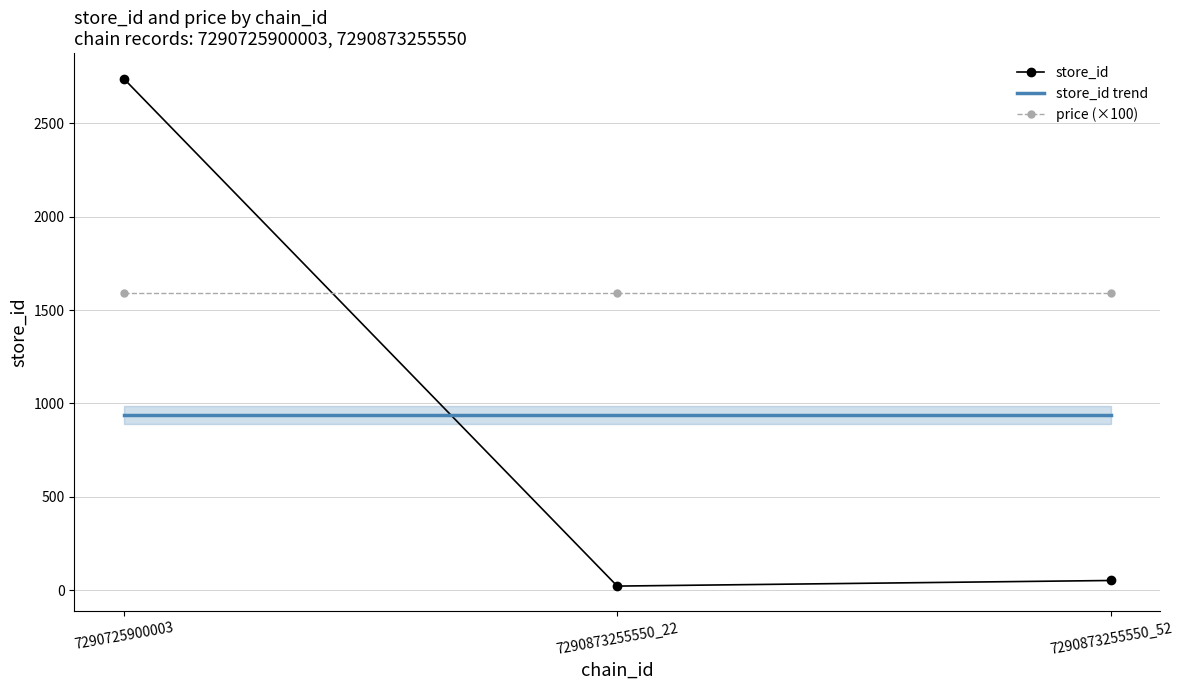

What is the greatest value displayed?

2740